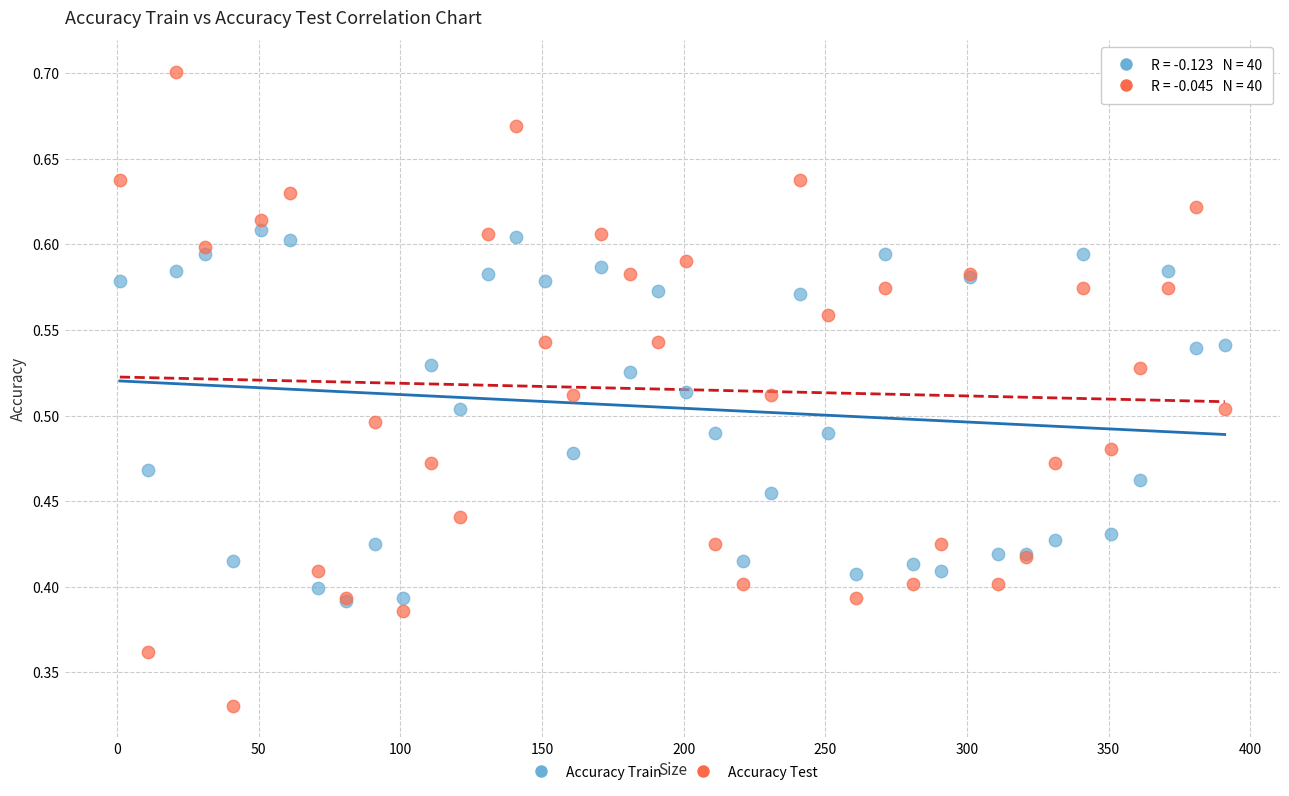

Which series has the largest Y range (max minus min)?

Accuracy Test